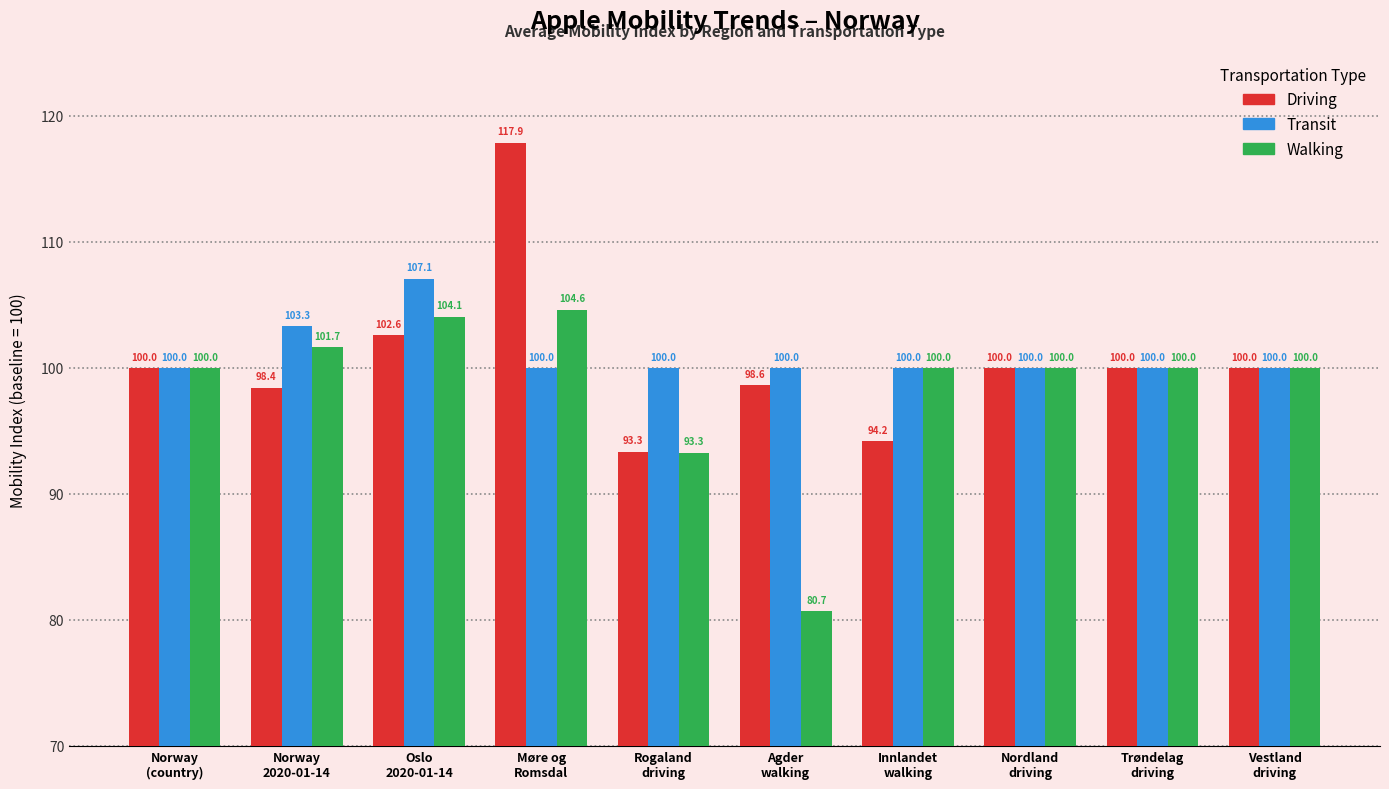

Count the number of data series in this chart.

3